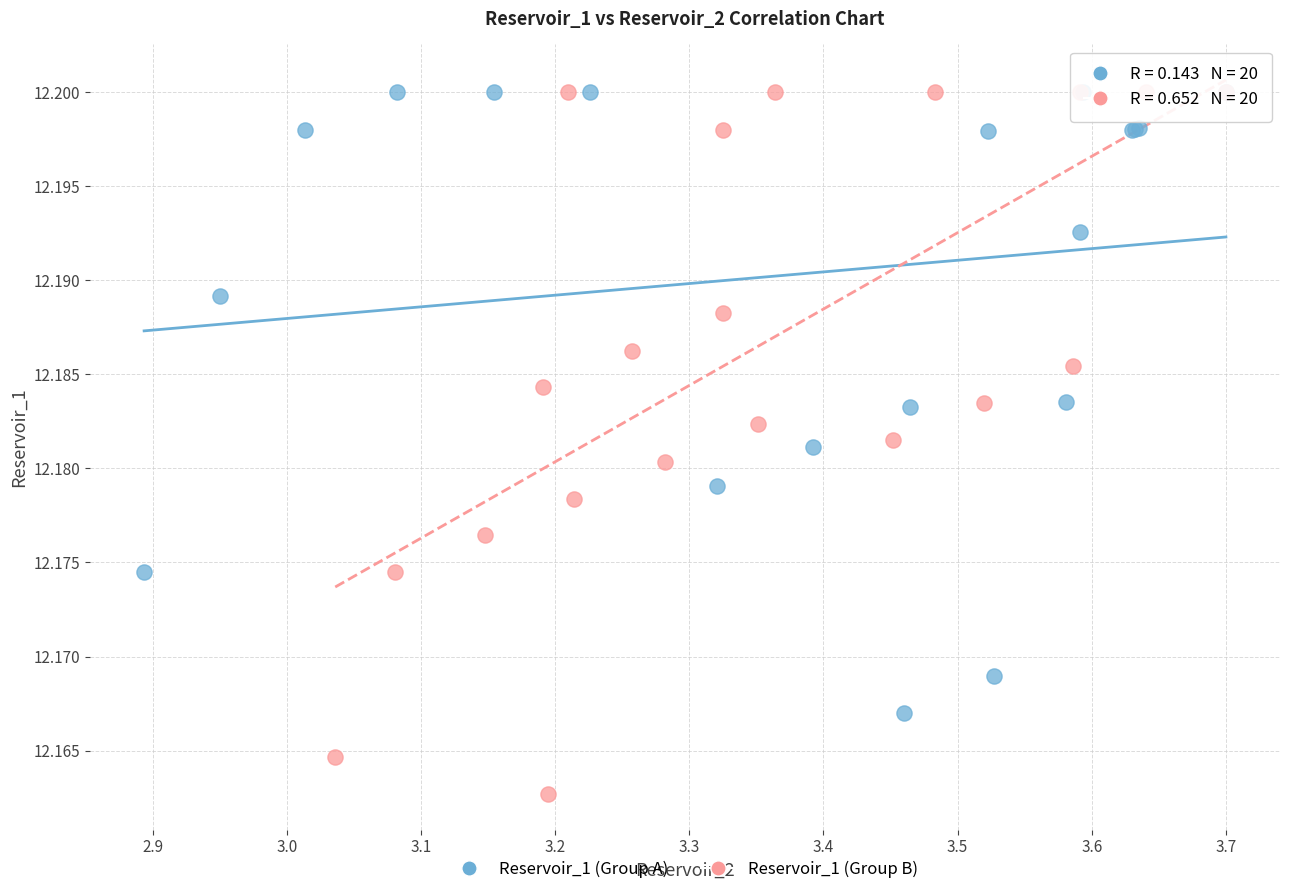

Which series reaches the minimum Y coordinate?

Reservoir_1 (Group B)